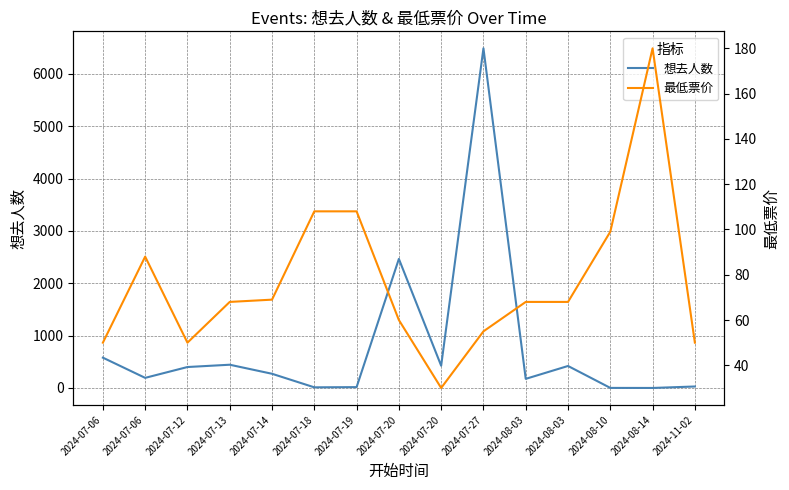

How many data points in 想去人数 are less than 271?

7